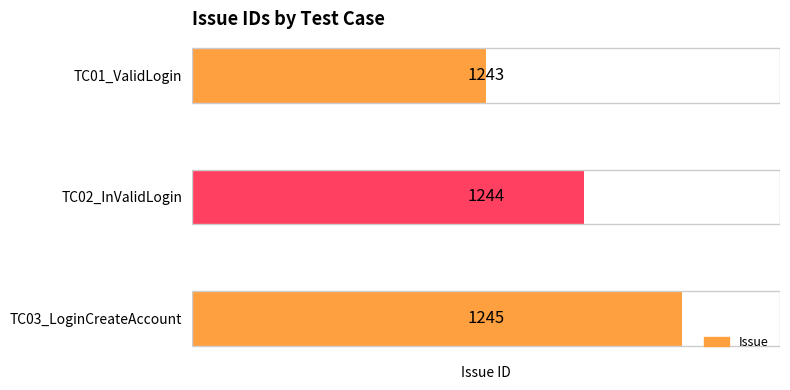

Rank the categories by value from highest to lowest.

TC03_LoginCreateAccount, TC02_InValidLogin, TC01_ValidLogin